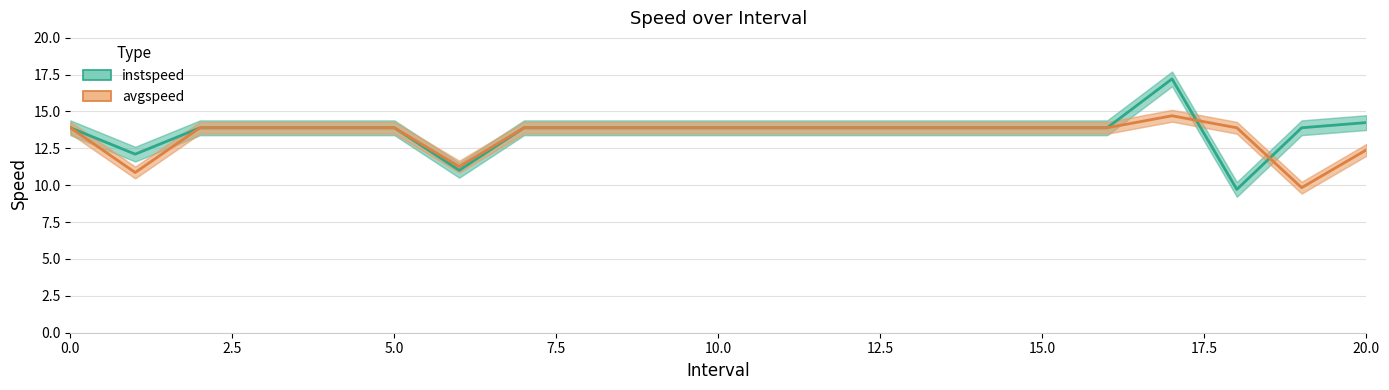

What is the minimum value for instspeed?

9.7